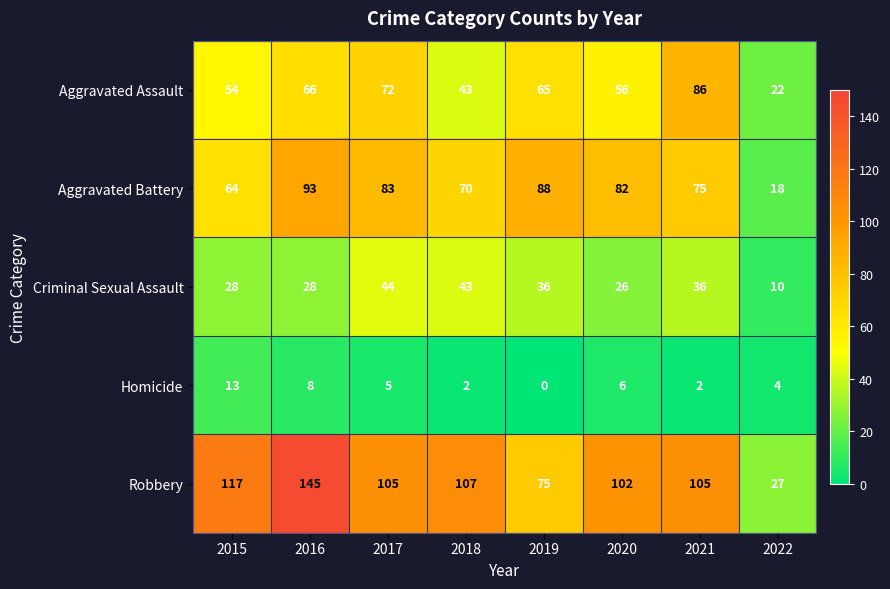

Rank the series at 2015 from highest to lowest value.

Robbery, Aggravated Battery, Aggravated Assault, Criminal Sexual Assault, Homicide